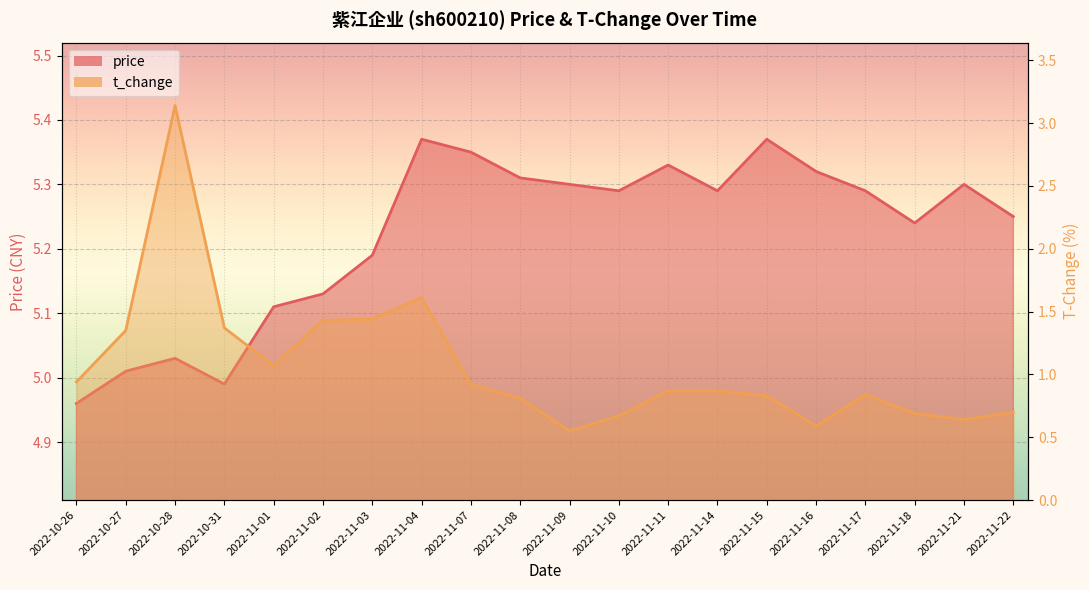

What is the average value of the t_change series?

1.1